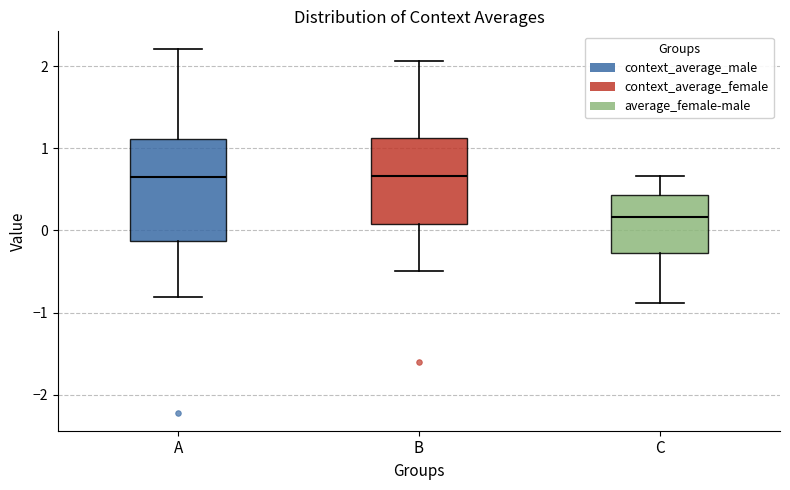

Reading left to right, transcribe this box plot: for each box, give where its median line is, the range the box spans, and where its two whiskers end, as read against the y-axis. The values are not printed on the chart, so give them approximately, as read against the axis.

A: median 0.6, box -0.1 to 1.1, whiskers -0.8 to 2.2
B: median 0.7, box 0.1 to 1.1, whiskers -0.5 to 2.1
C: median 0.2, box -0.3 to 0.4, whiskers -0.9 to 0.7